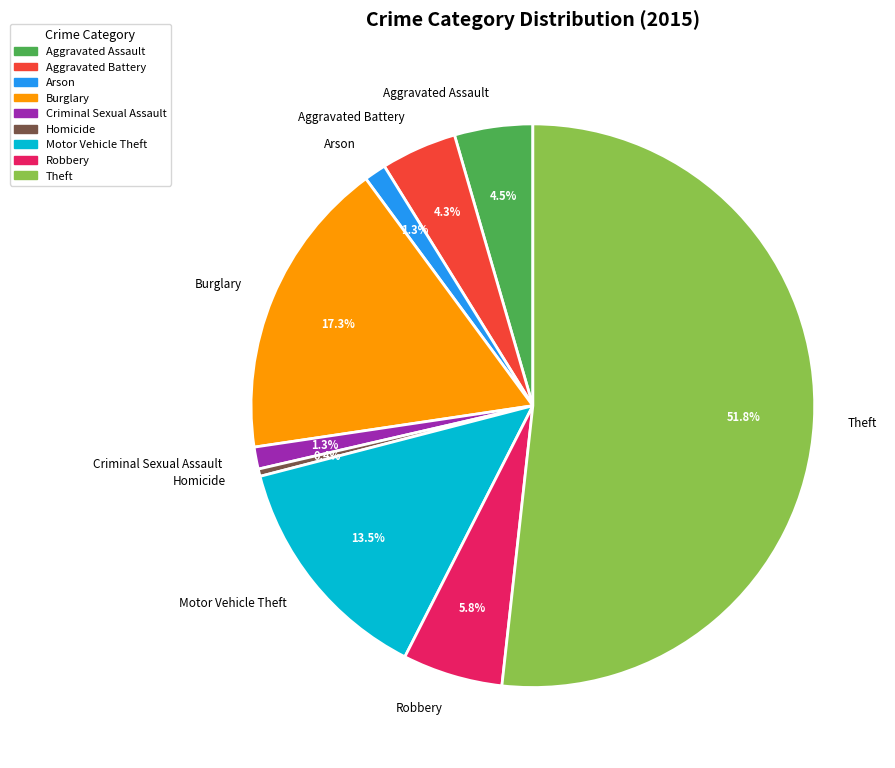

How many segments does this pie chart have?

9